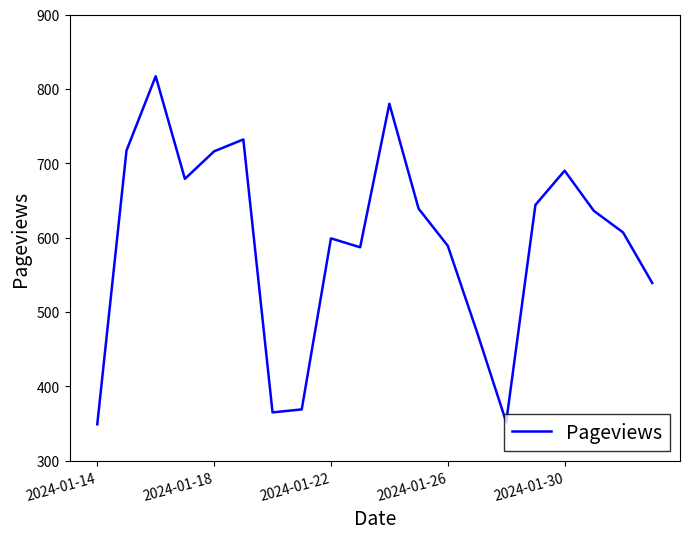

What is the smallest value displayed?

349